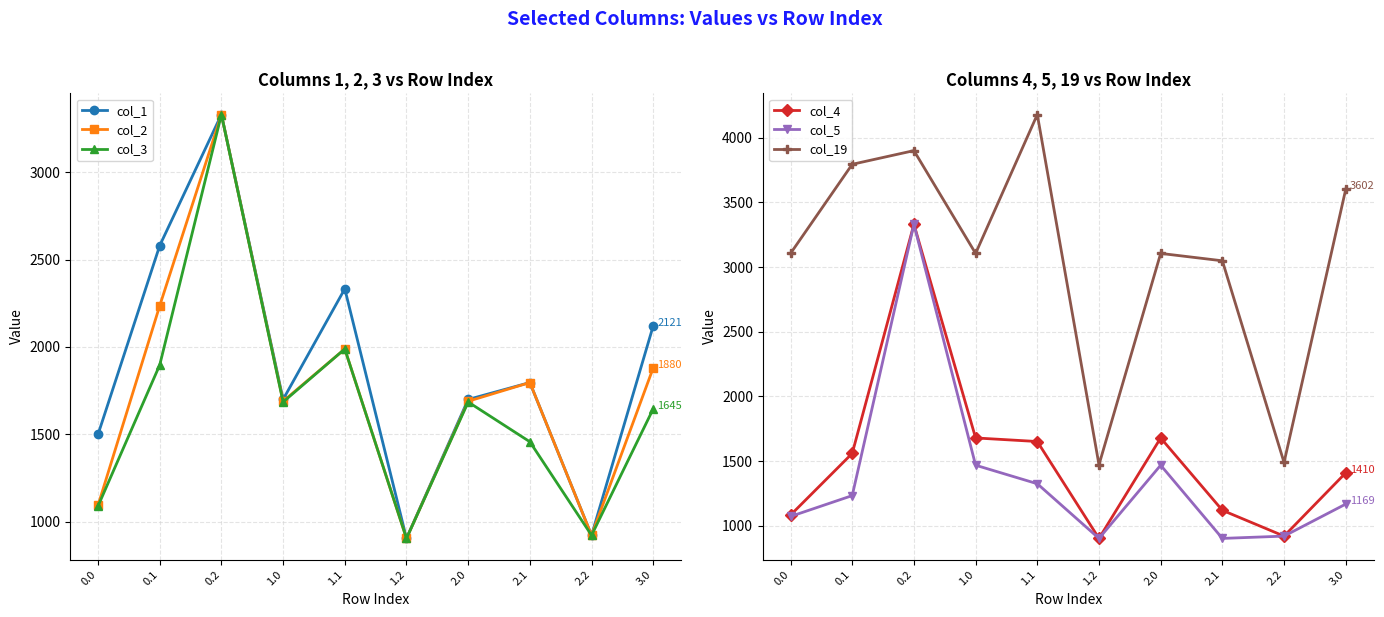

Which category has the highest value across all series?

1.1